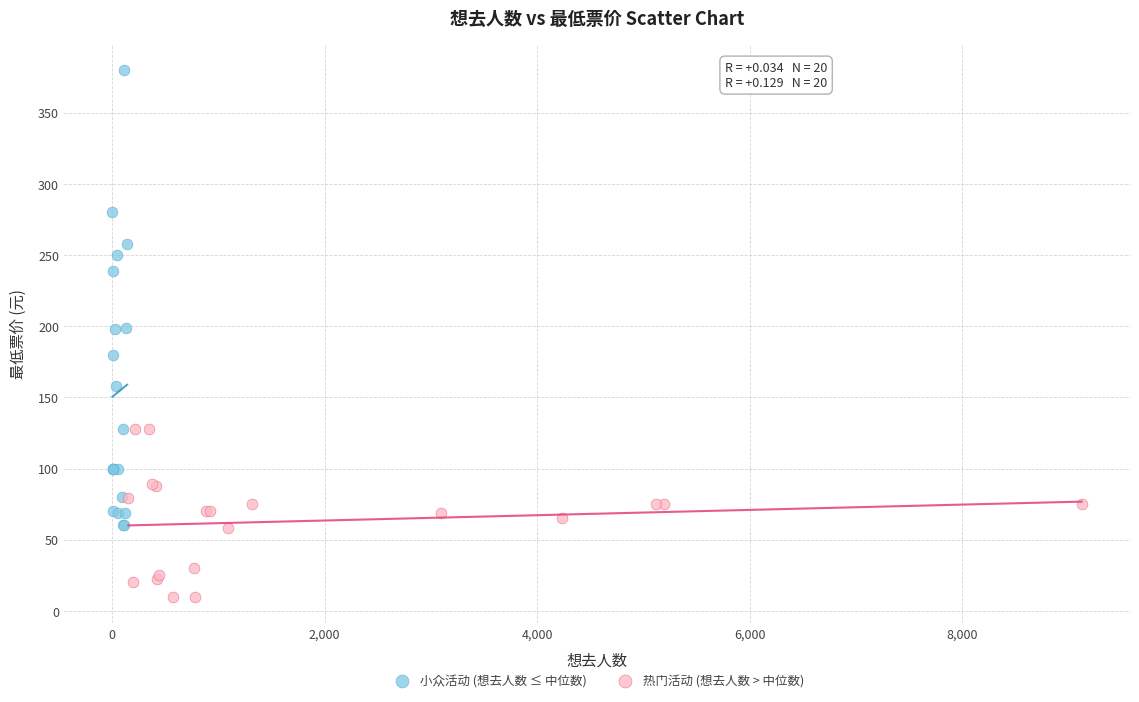

Which series has the largest Y range (max minus min)?

小众活动 (想去人数 ≤ 中位数)